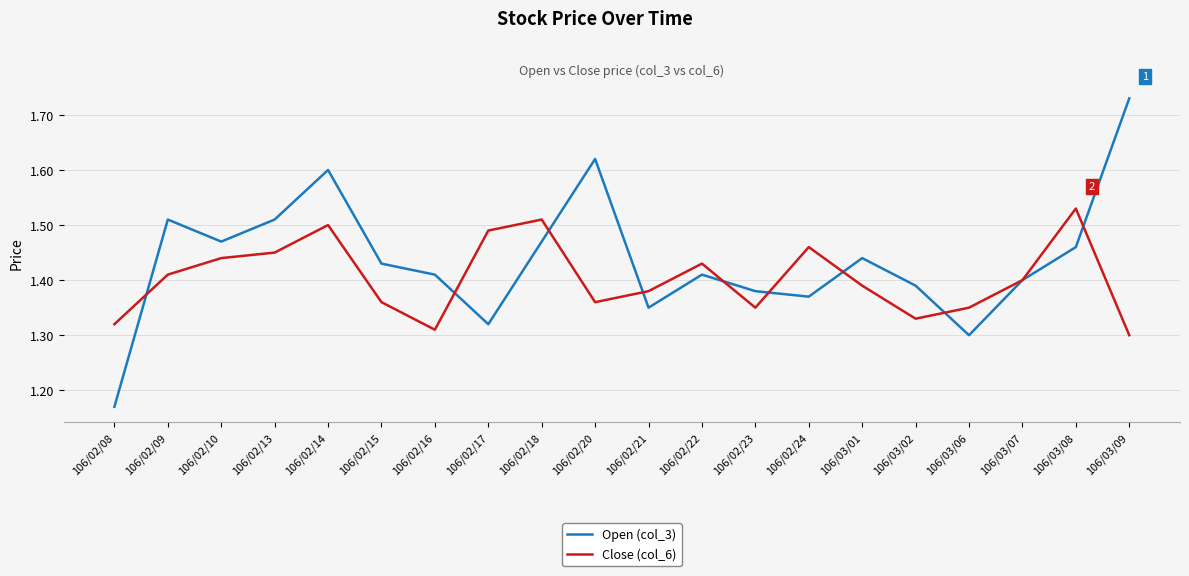

What position from the right is 106/02/15?

15